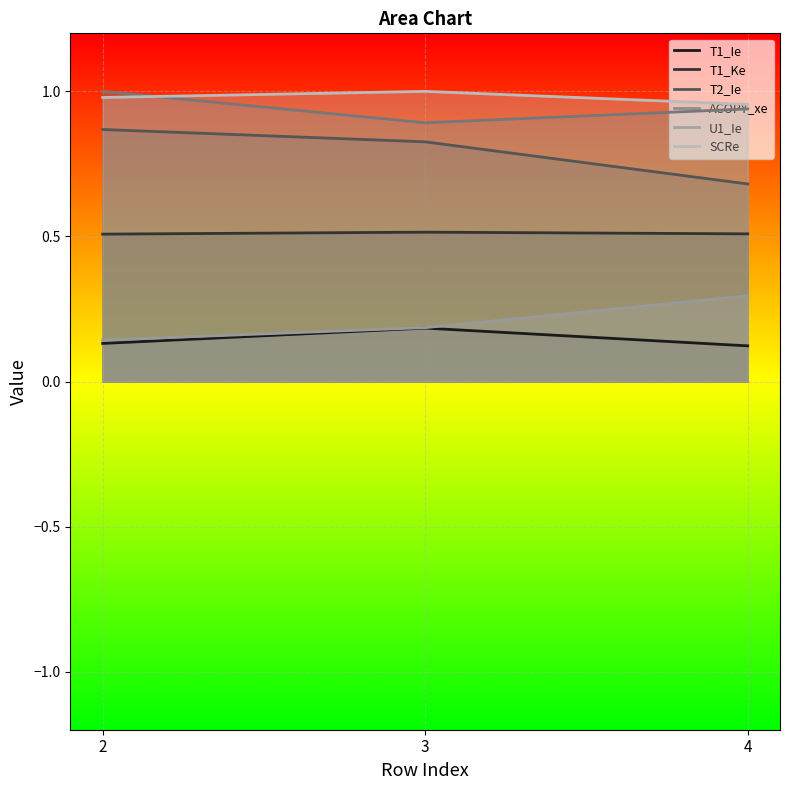

Which label corresponds to the smallest value in the chart?

4